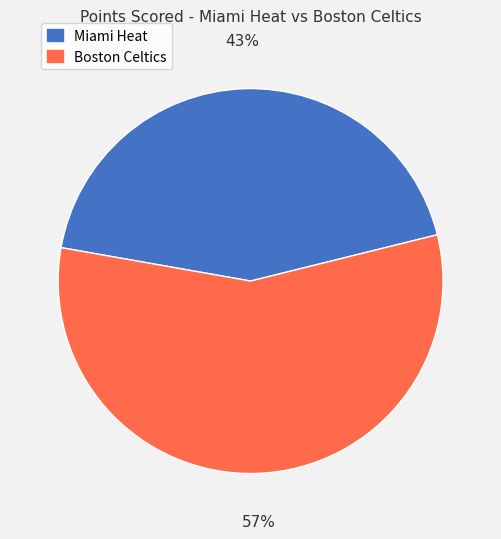

To the nearest percent, what percentage of the pie is Miami Heat?

43%